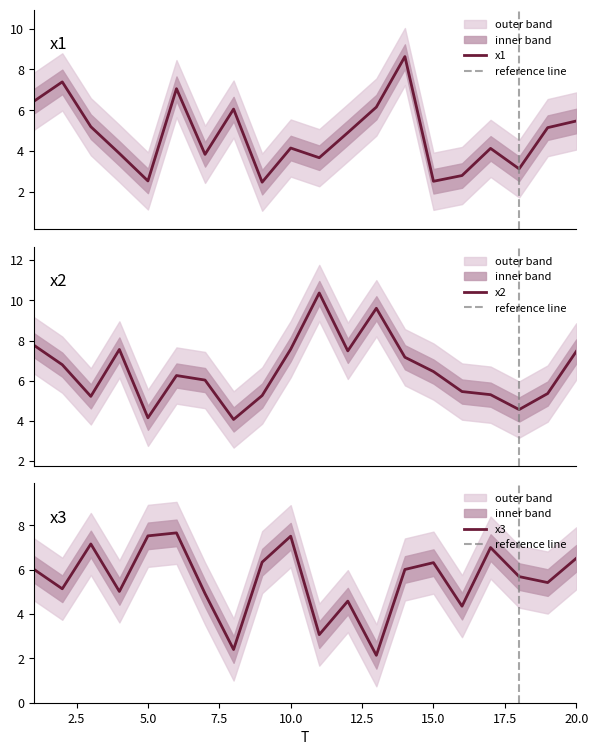

Rank the series by their maximum value, from lowest to highest.

x3, x1, x2